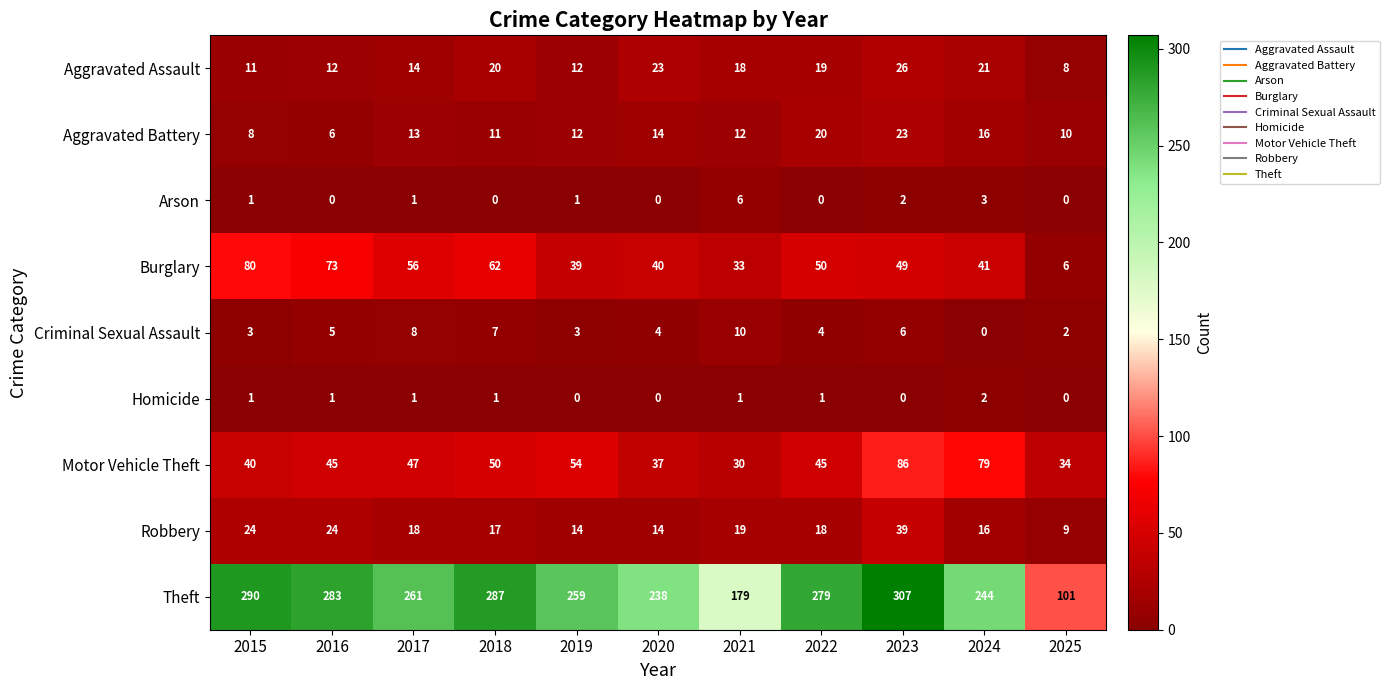

At which label does Burglary reach its minimum?

2025